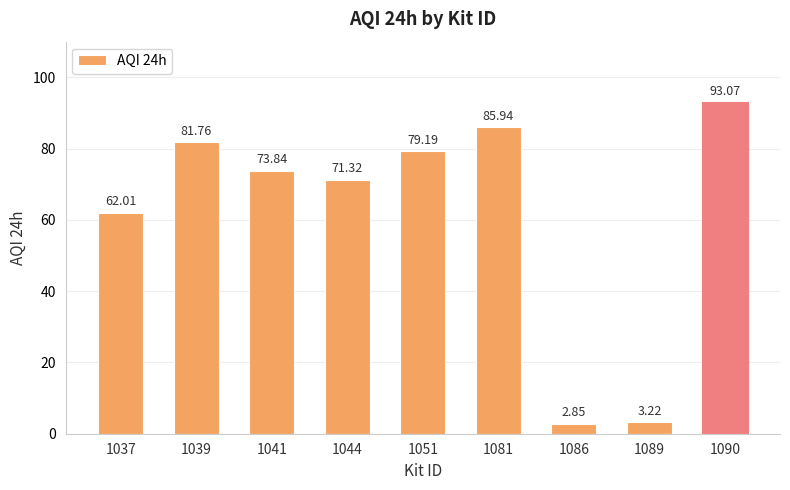

How many data points does each series have?

9